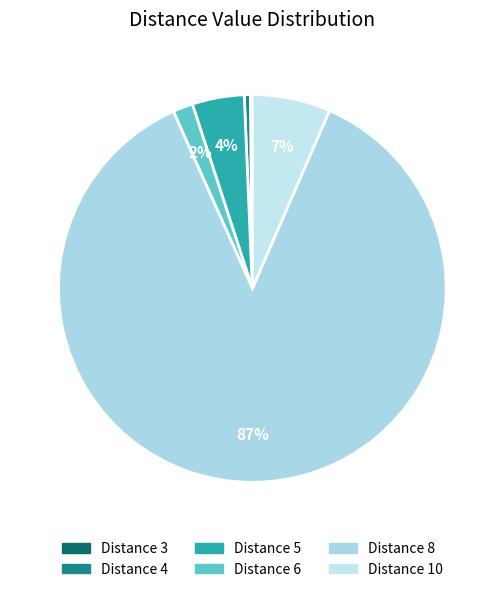

Is there a majority slice in this chart?

Yes